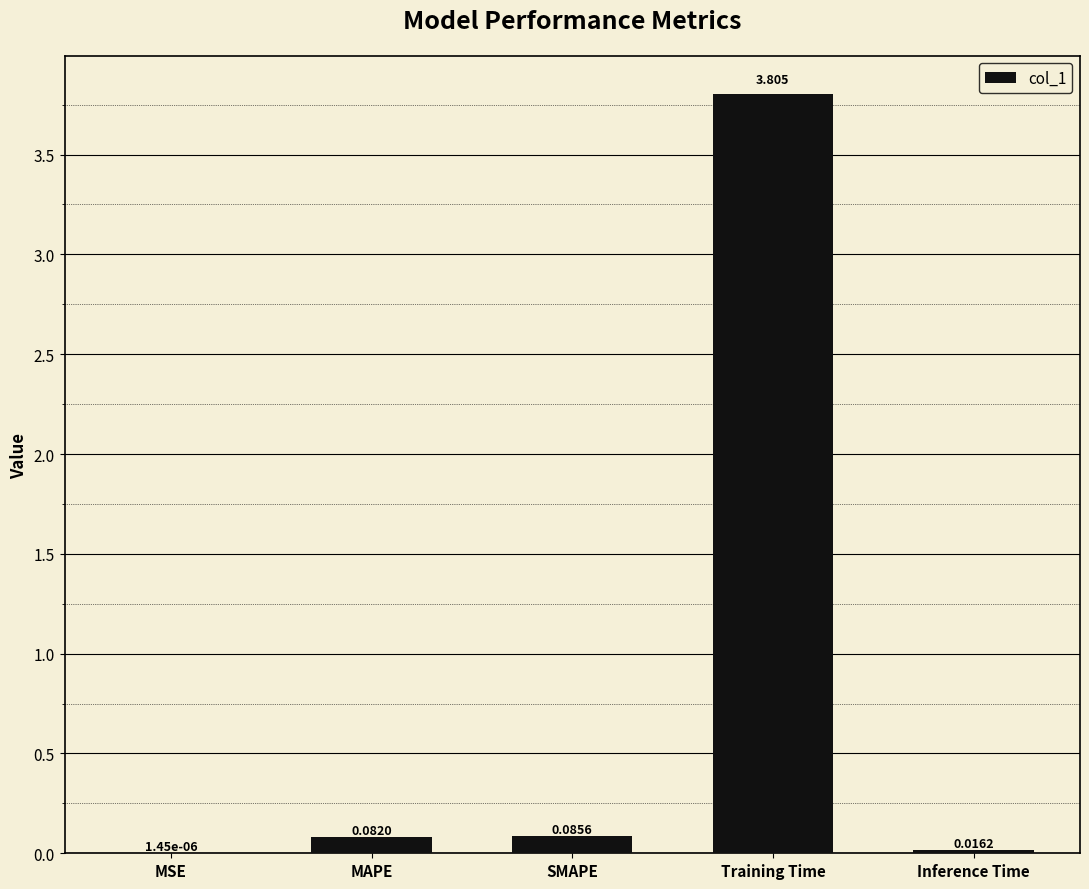

How many series are shown in this chart?

1